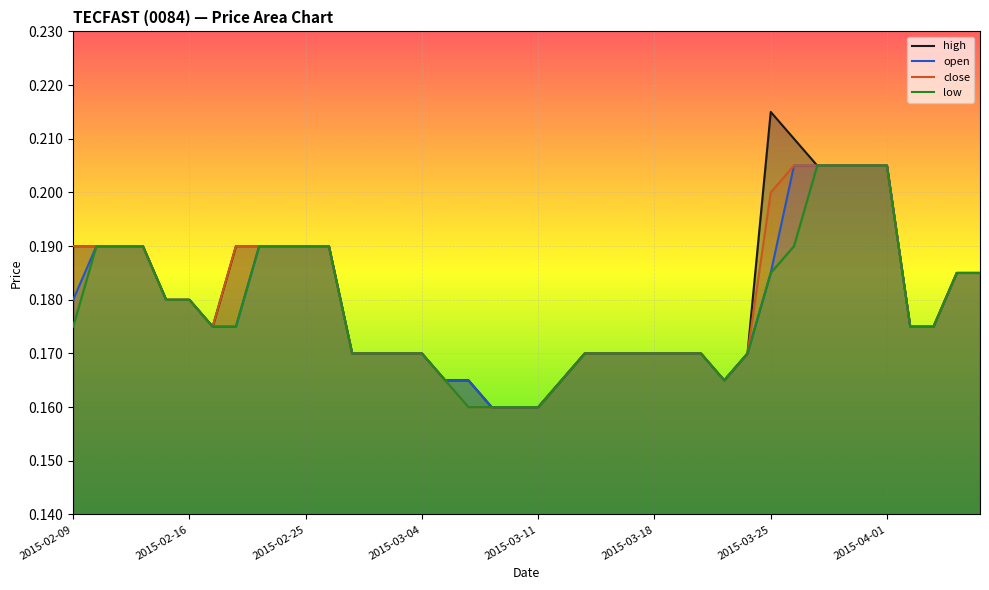

True or false: close and open intersect in this chart.

False